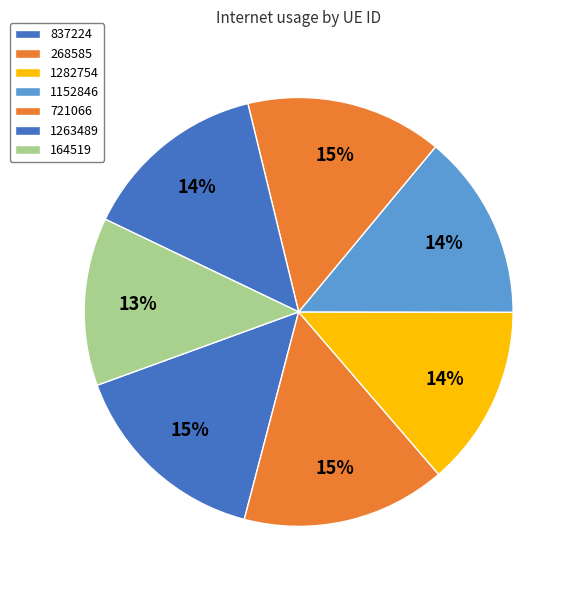

How many slices are in this pie chart?

7